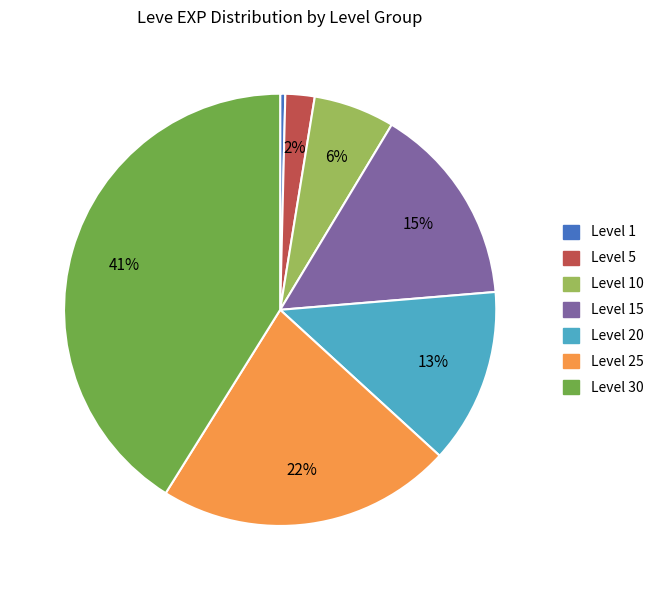

To the nearest percent, what percentage of the pie is Level 20?

13%